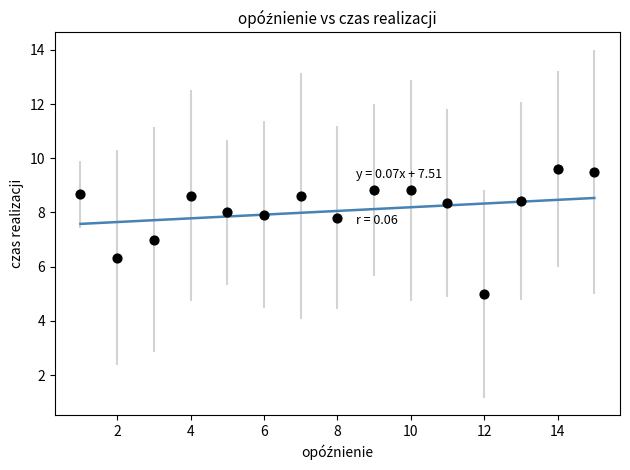

What is the range of Y values (max minus min)?

4.6